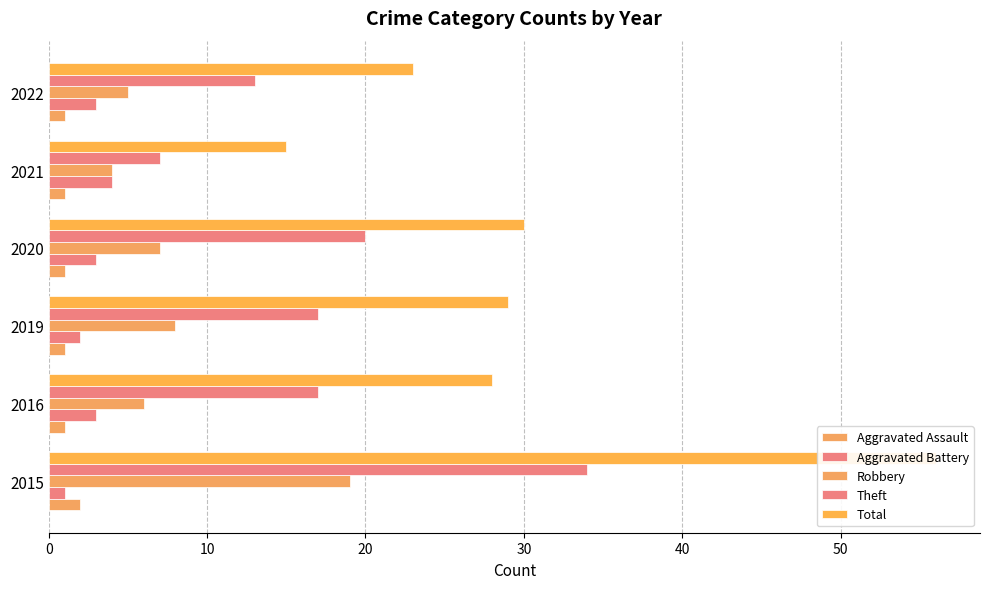

List the series in order of their peak value, highest first.

Total, Theft, Robbery, Aggravated Battery, Aggravated Assault